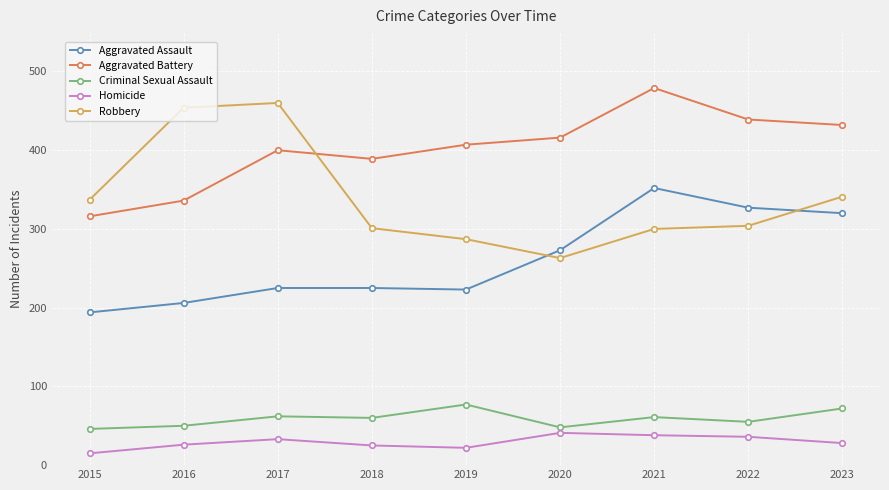

At which label does Aggravated Battery reach its peak?

2021